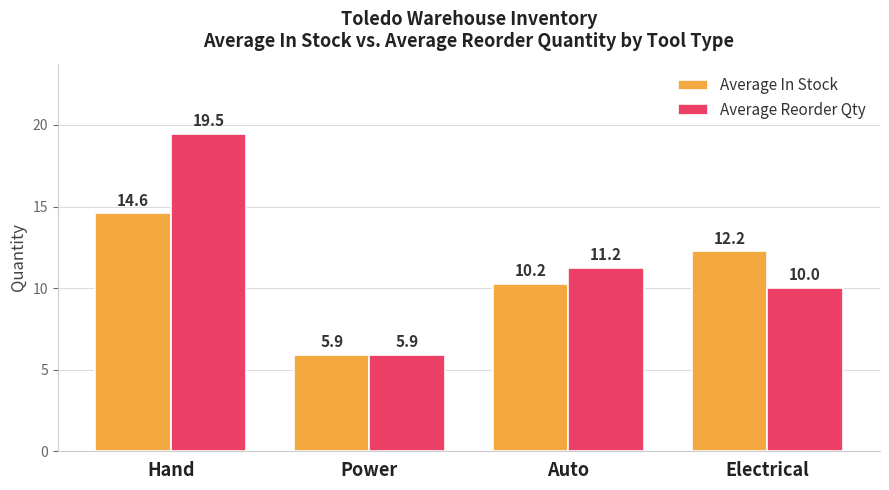

At how many categories does at least one series exceed 14?

1